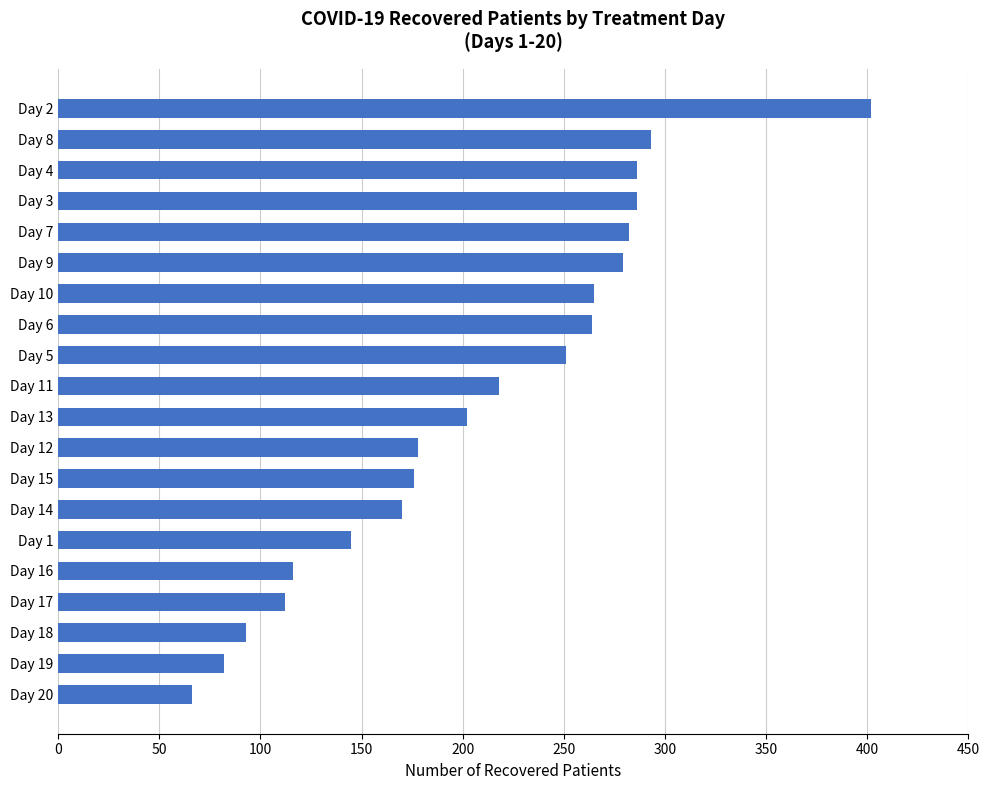

Which has a higher value, Day 16 or Day 5?

Day 5